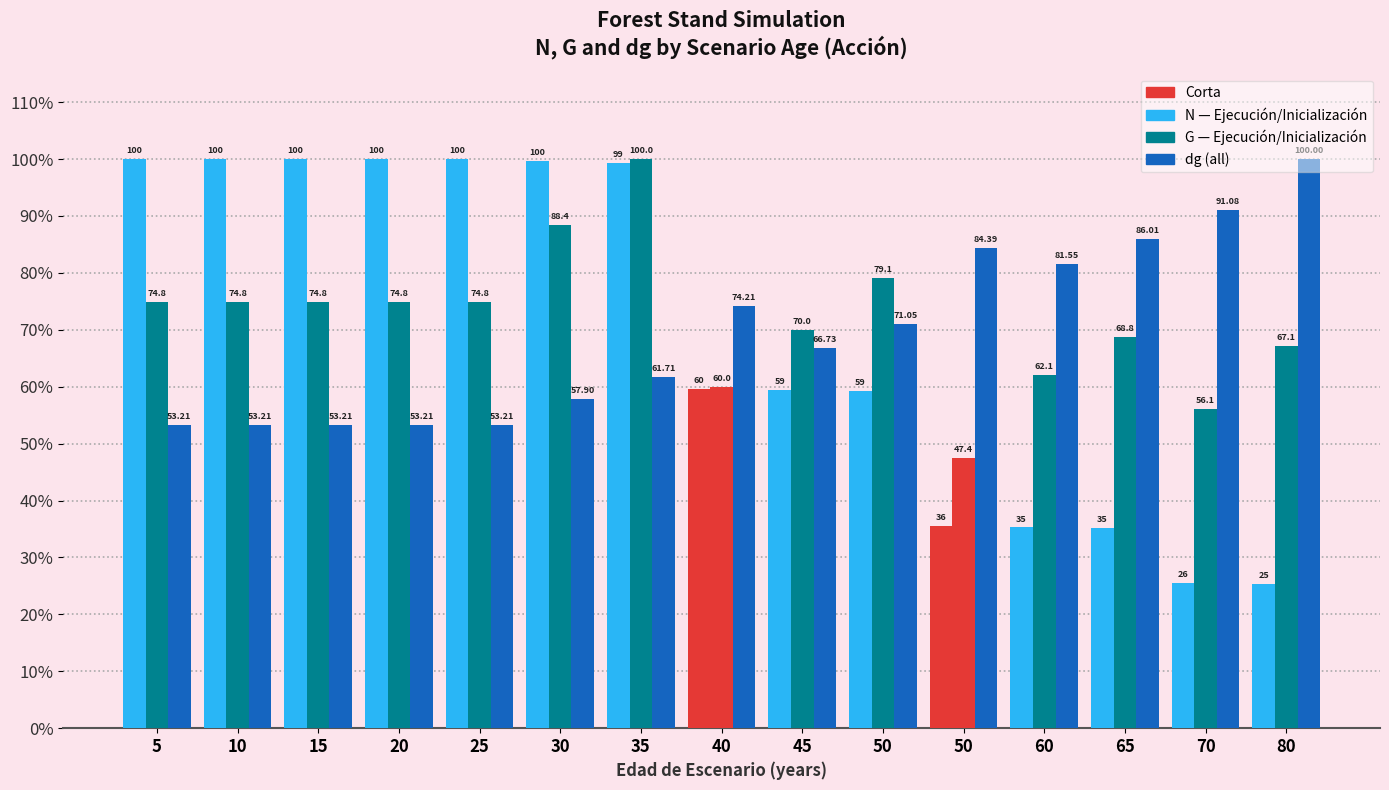

What is the minimum value shown in the chart?

25.4